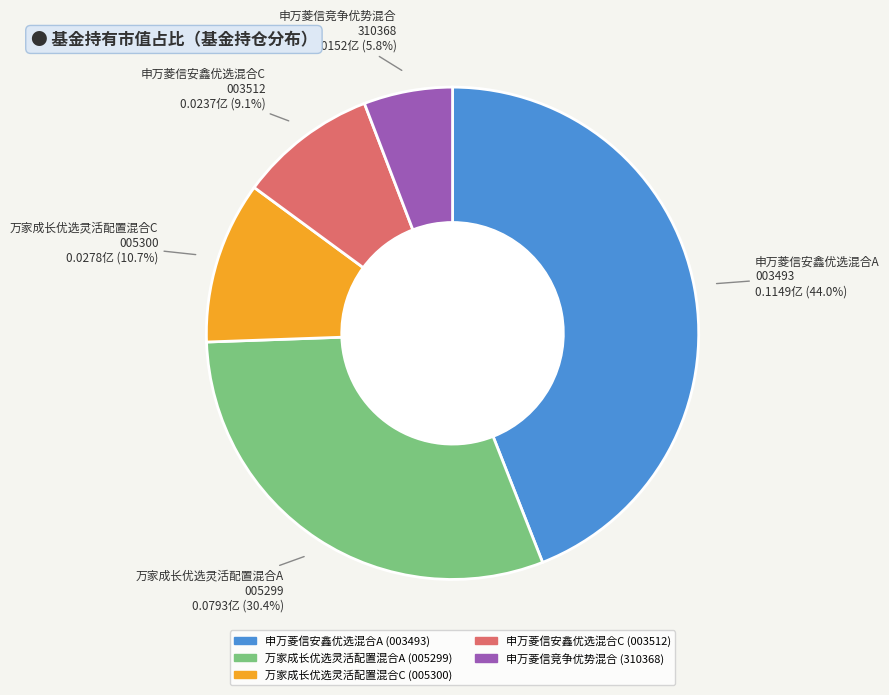

Which has a higher value, 申万菱信安鑫优选混合A or 万家成长优选灵活配置混合C?

申万菱信安鑫优选混合A